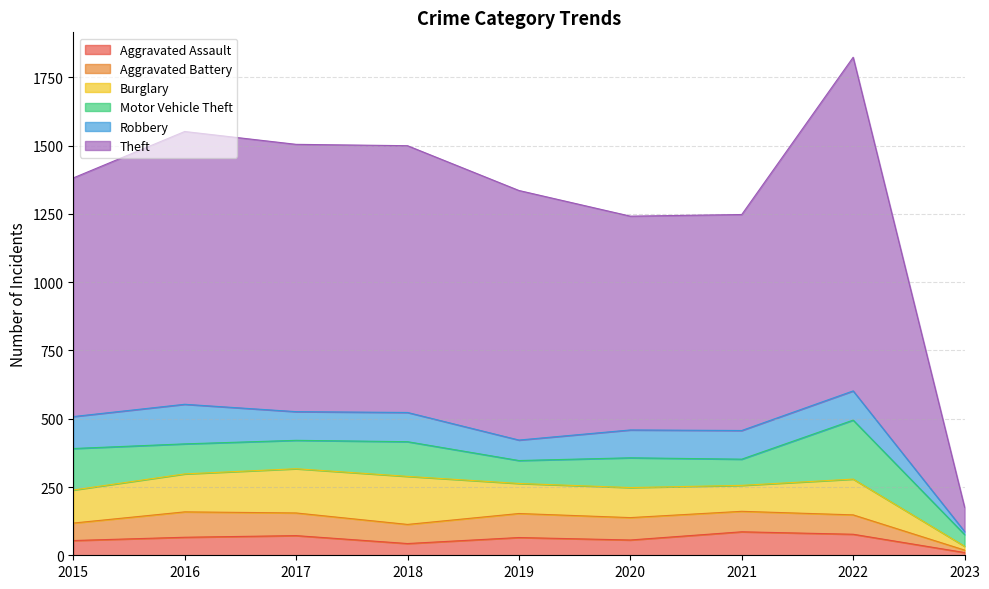

What are all the series names shown in the legend?

Aggravated Assault, Aggravated Battery, Burglary, Motor Vehicle Theft, Robbery, Theft